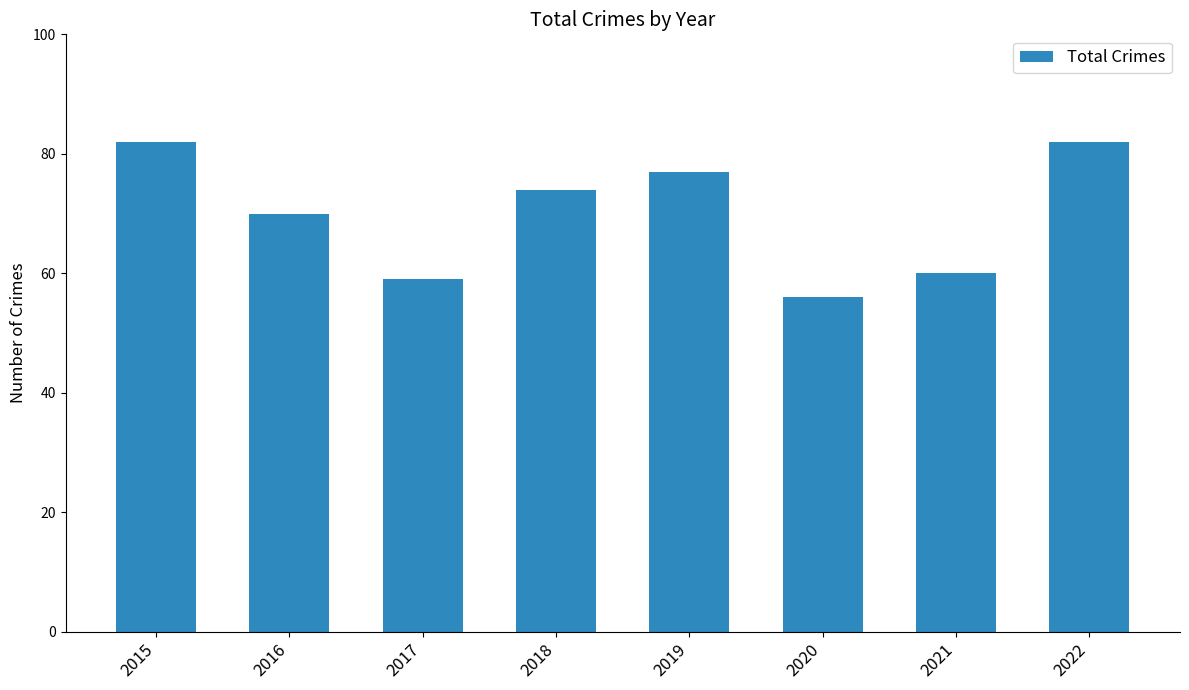

Which has a higher value, 2015 or 2016?

2015